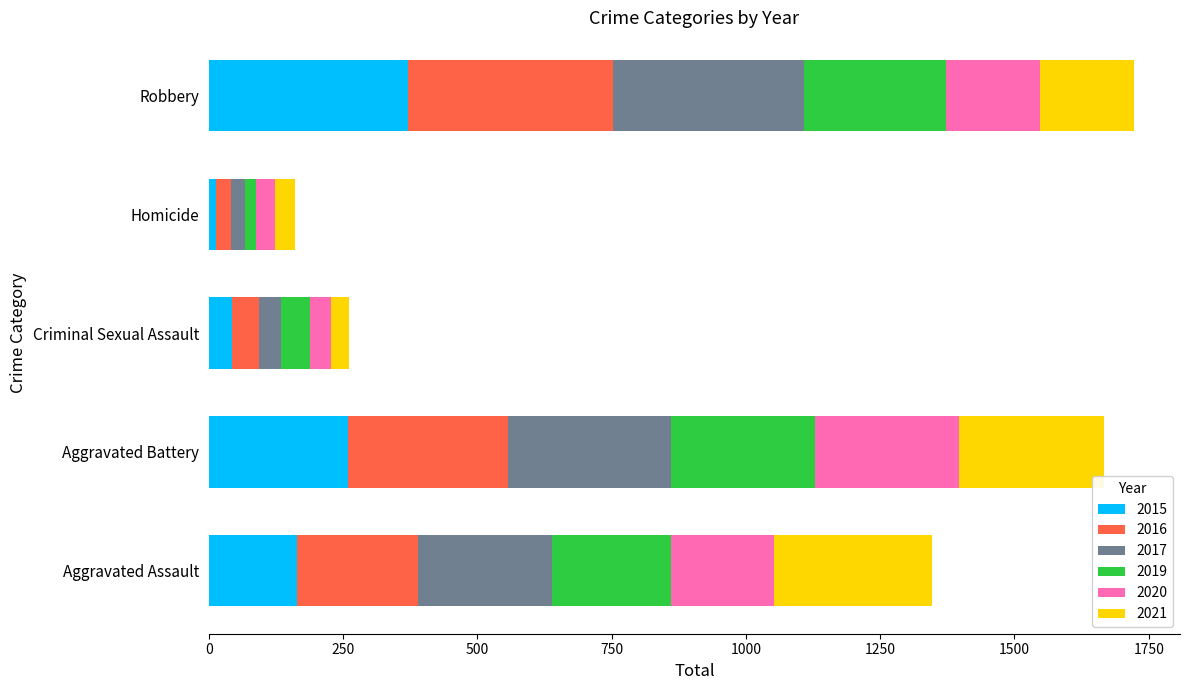

What is the total value across all series at Robbery?

1722